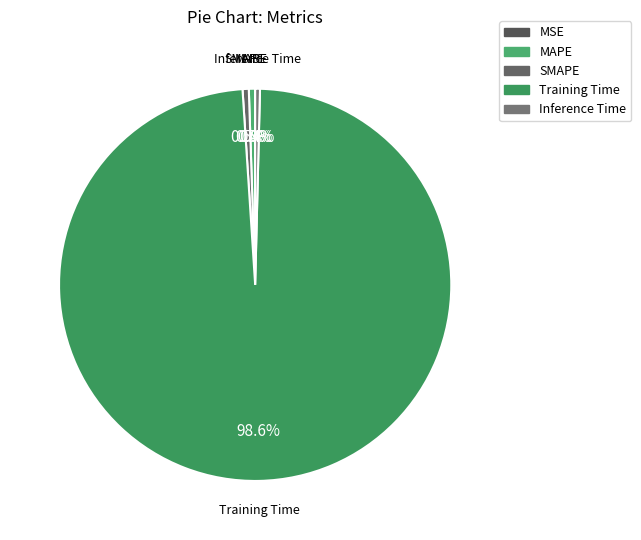

Which slice is the largest?

Training Time